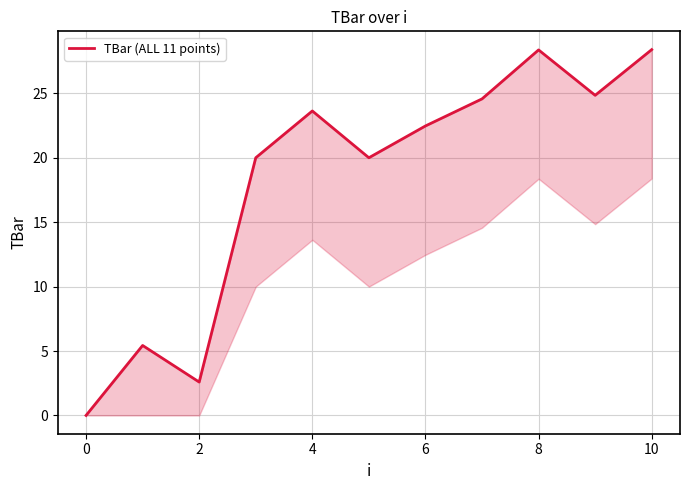

What is the value of the 5th point from the left?

23.6